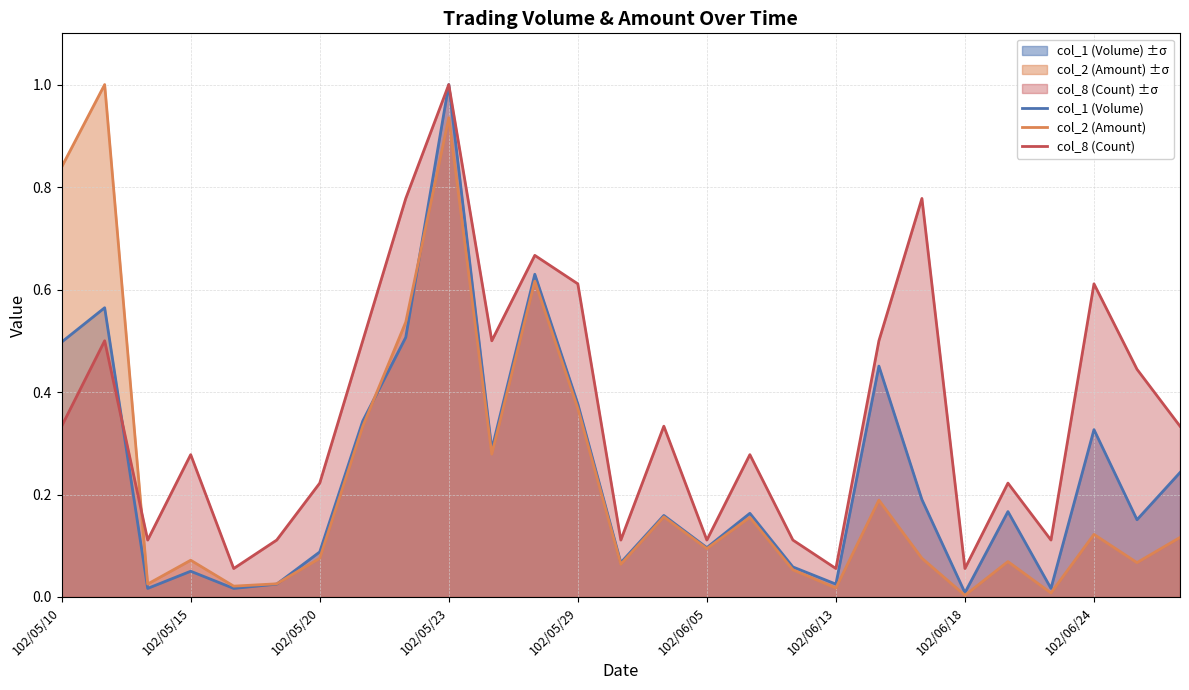

What is the difference between the maximum and second lowest values in the col_1 (Volume) series?

1.0